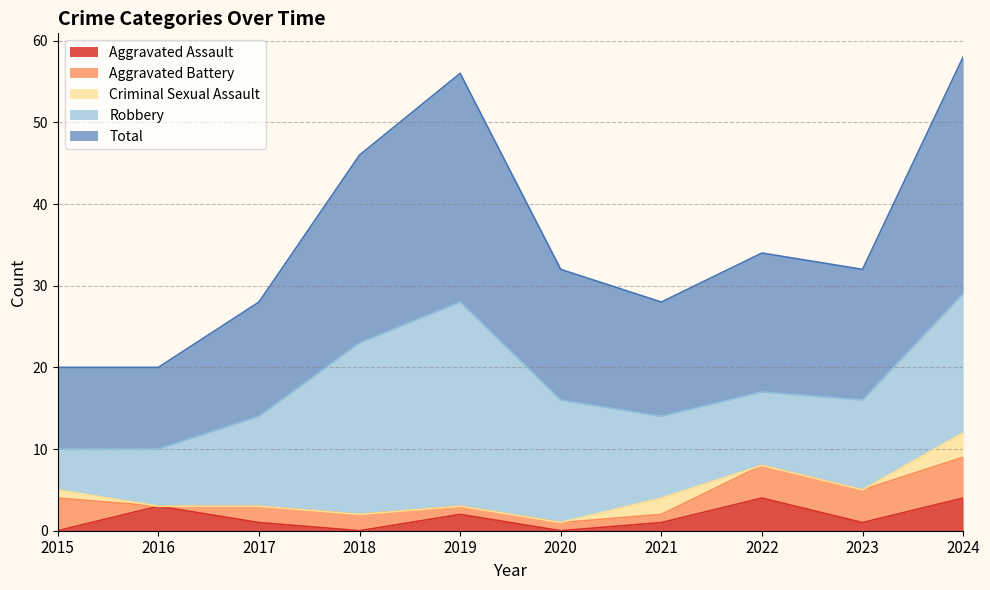

What are all the series names shown in the legend?

Aggravated Assault, Aggravated Battery, Criminal Sexual Assault, Robbery, Total